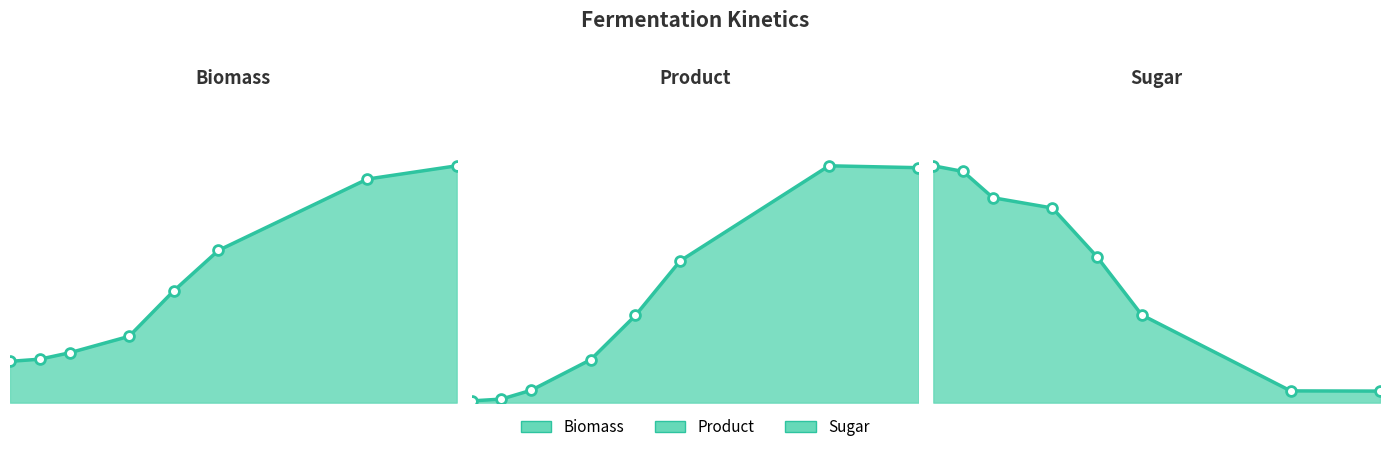

Which series contains the lowest Y value?

product_line